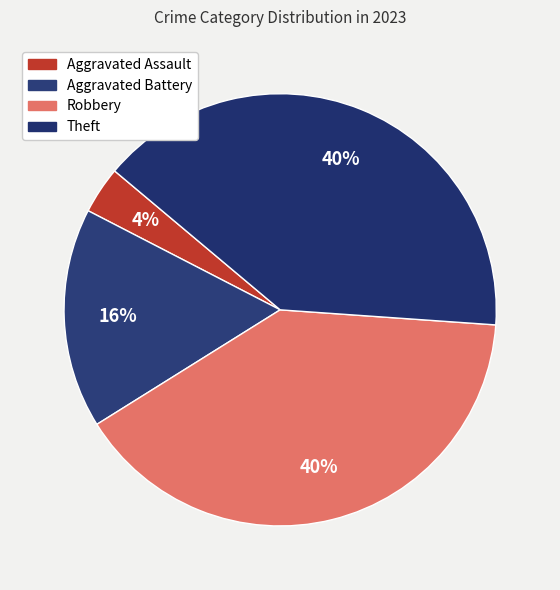

What is the smallest slice in the pie chart?

Aggravated Assault